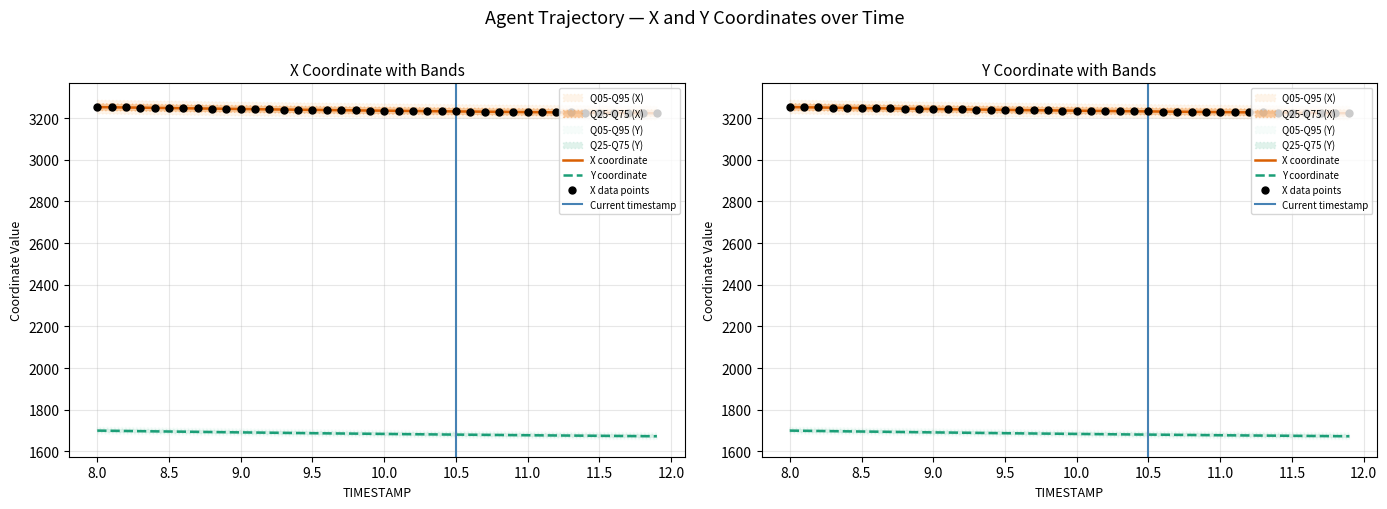

At which category is the sum across all series the highest?

8.0